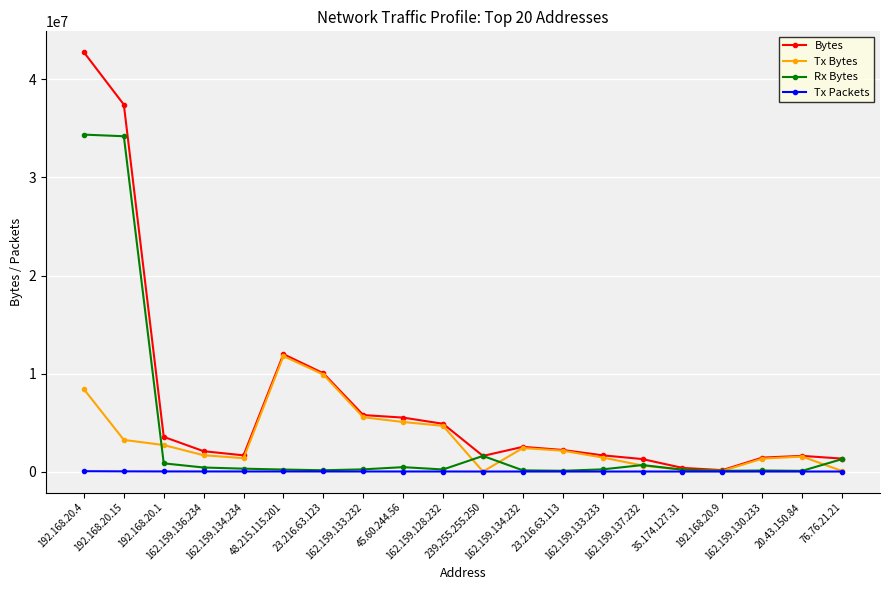

What is the sum of the Rx Bytes values at 192.168.20.9 and 192.168.20.15?

34283516